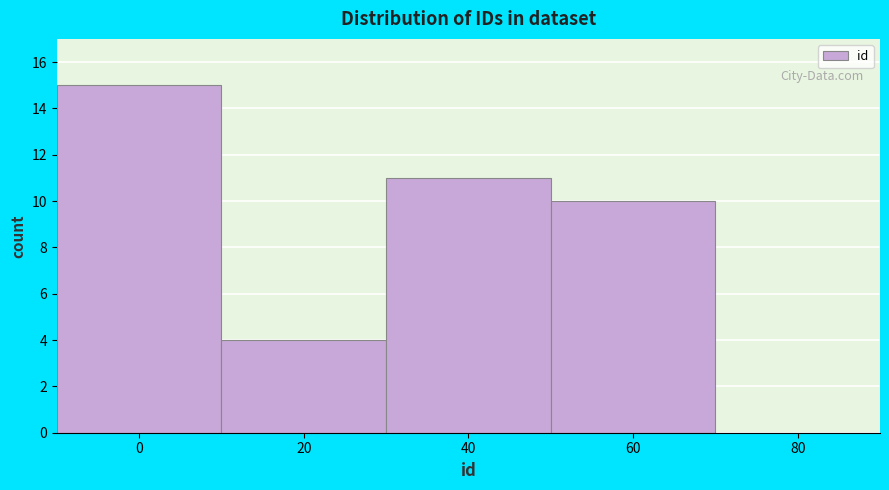

Reading left to right, list all the values displayed in this chart.

0=15	20=4	40=11	60=10	80=0